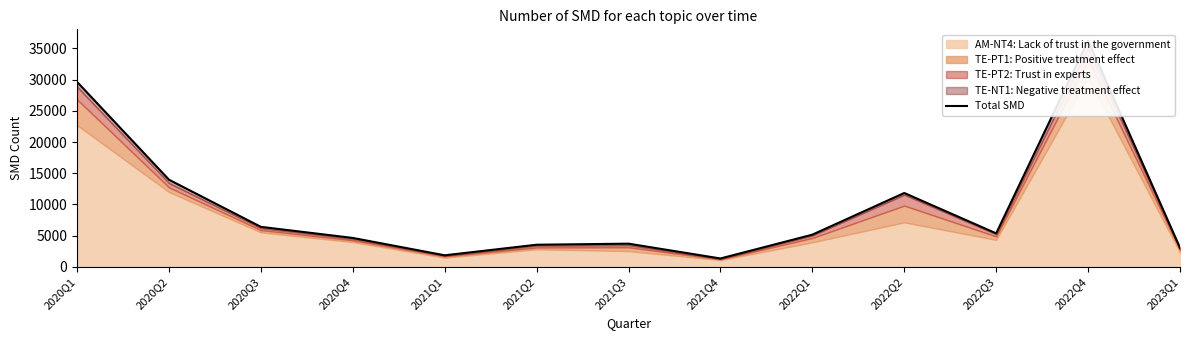

Reading right to left, list all the values displayed in this chart.

2023Q1=3064	2022Q4=36258	2022Q3=5375	2022Q2=11844	2022Q1=5164	2021Q4=1350	2021Q3=3723	2021Q2=3552	2021Q1=1859	2020Q4=4641	2020Q3=6418	2020Q2=13975	2020Q1=29655